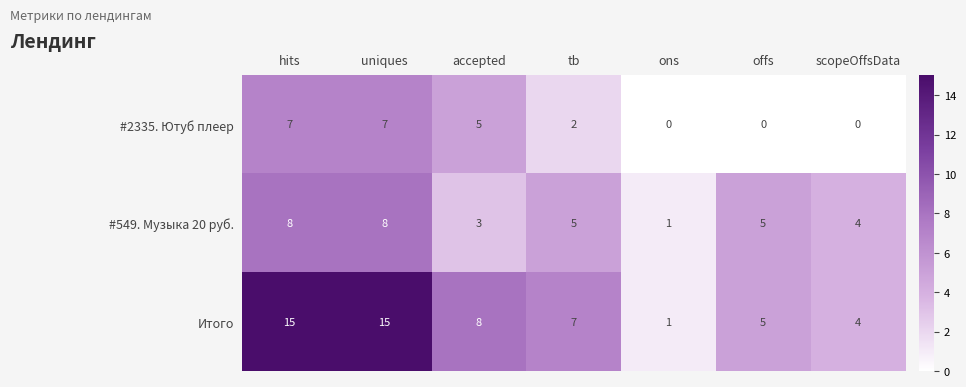

The value of #2335. Ютуб плеер at accepted is 5. True or false?

True